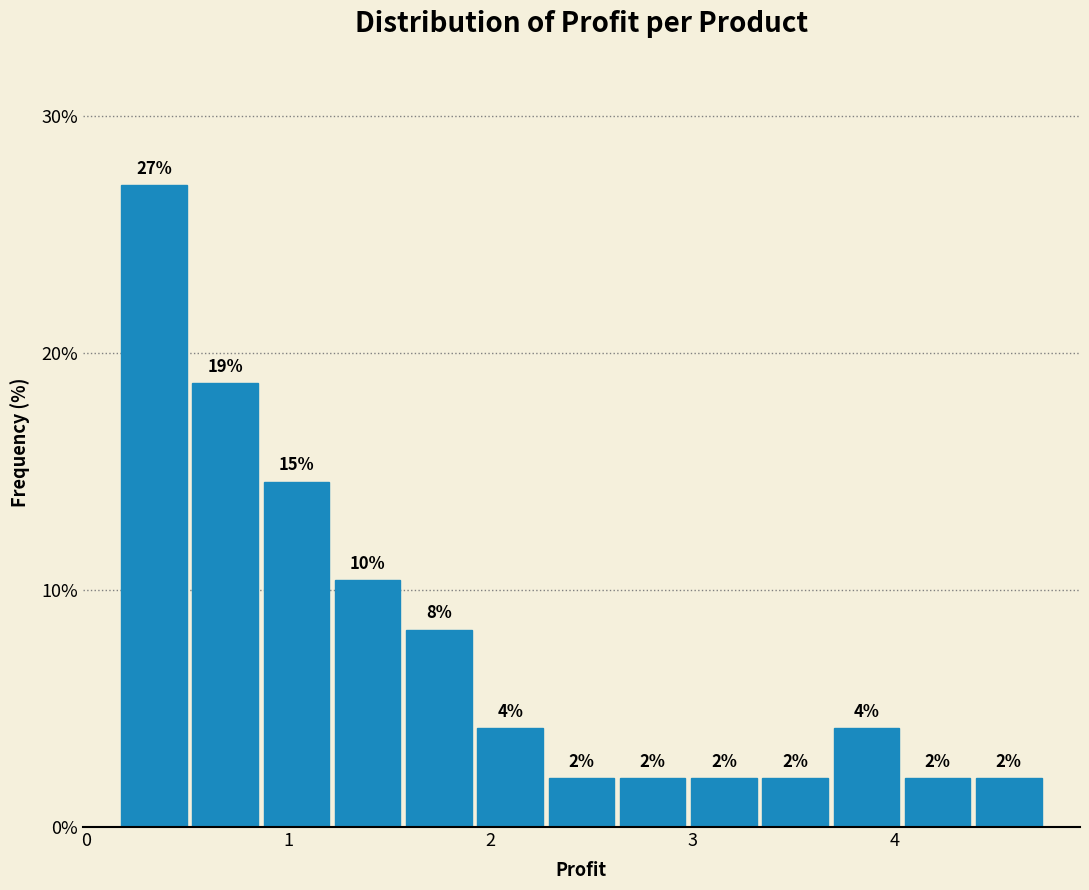

Read against the x-axis, roughly where is the centre of the tallest bar?

0.3